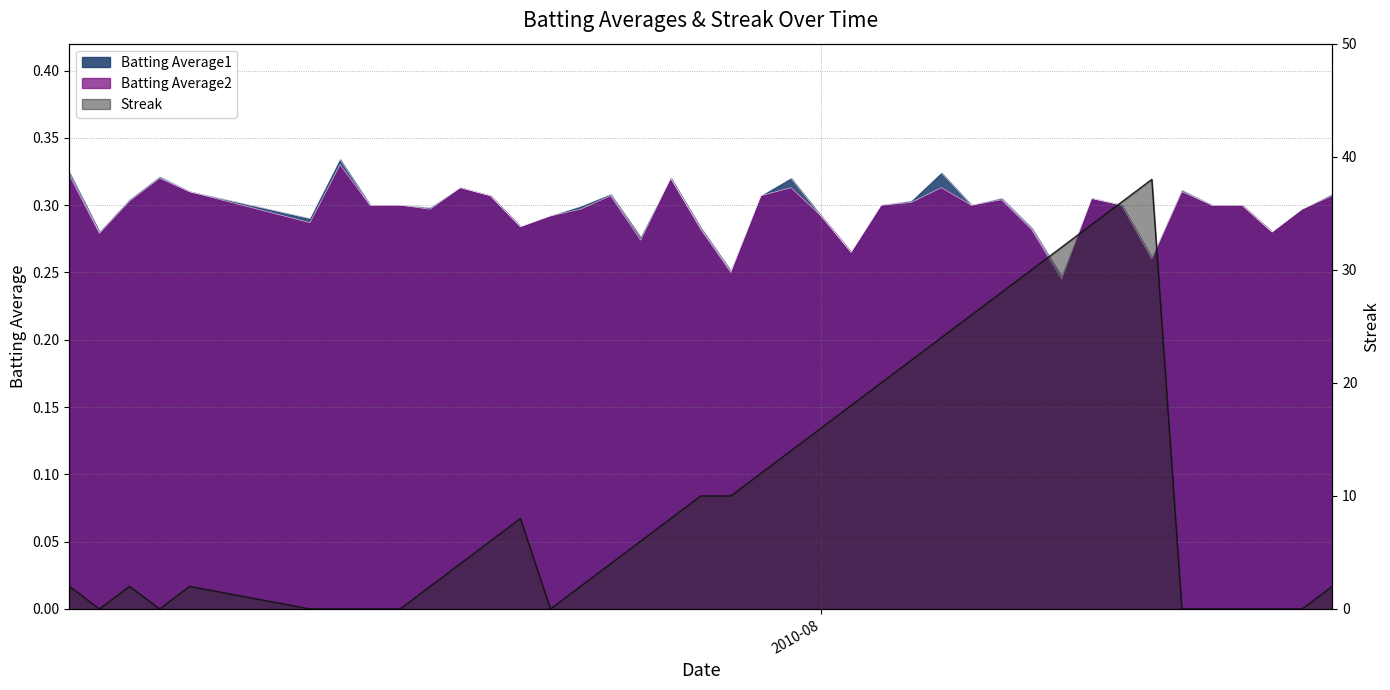

What are all the series names shown in the legend?

Batting Average1, Batting Average2, Streak